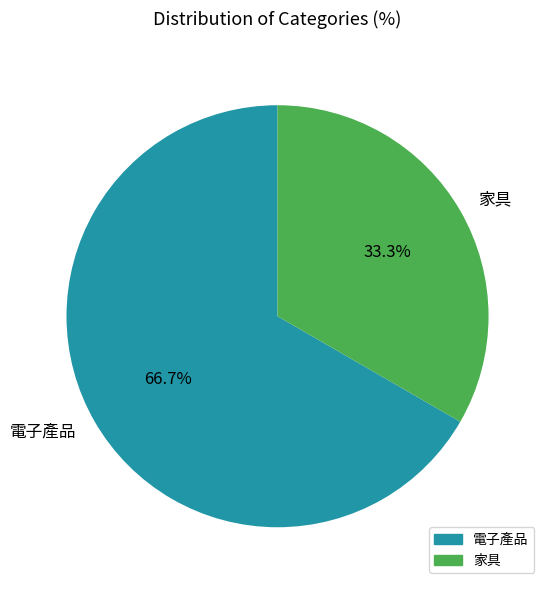

Rank the categories by value from highest to lowest.

電子產品, 家具